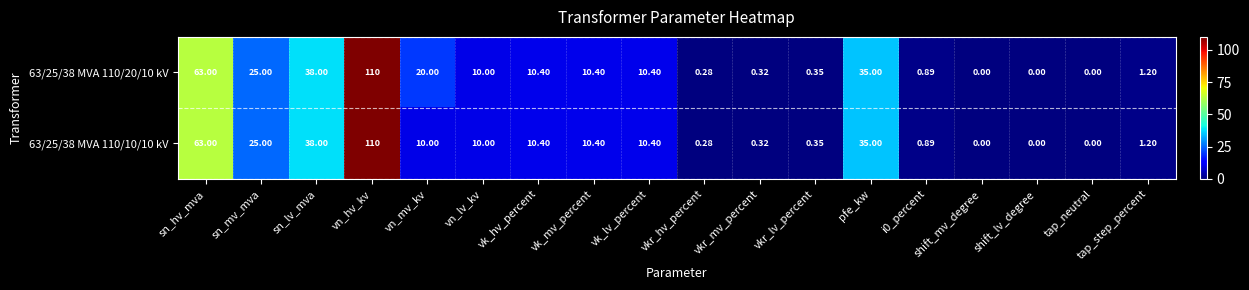

Which category has the highest value in the 63/25/38 MVA 110/10/10 kV series?

vn_hv_kv